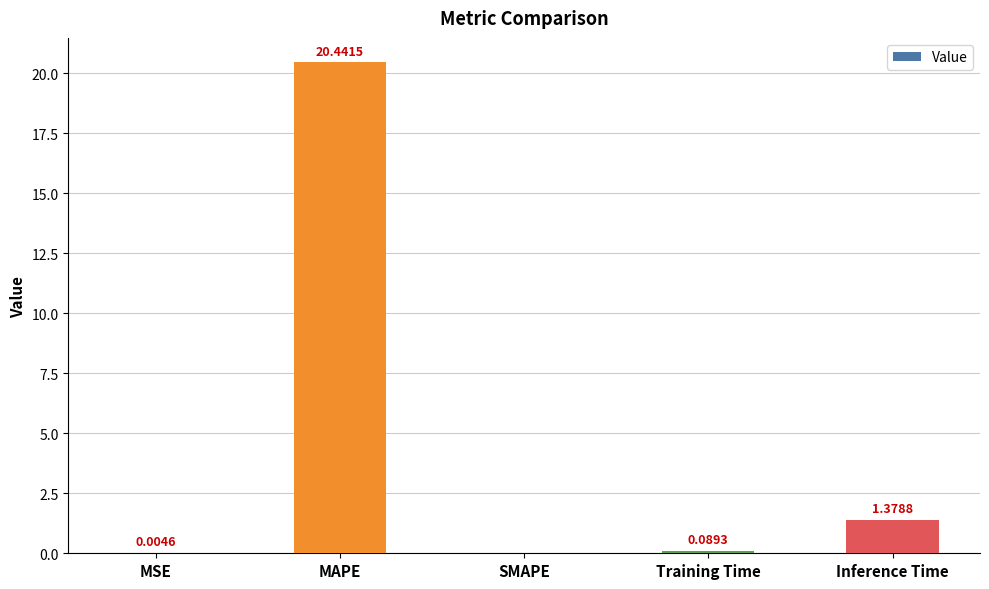

At which category does the chart reach its peak across all series?

MAPE